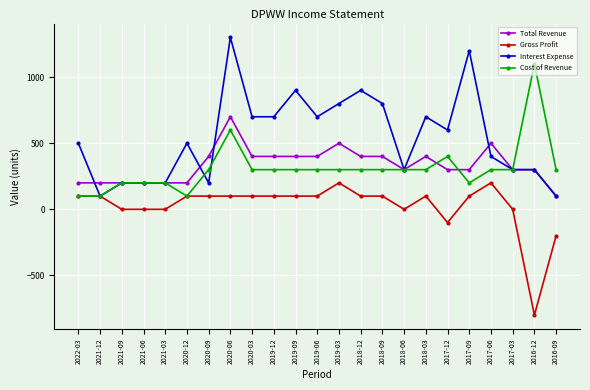

The Interest Expense series shows 900 at 2018-12. True or false?

True